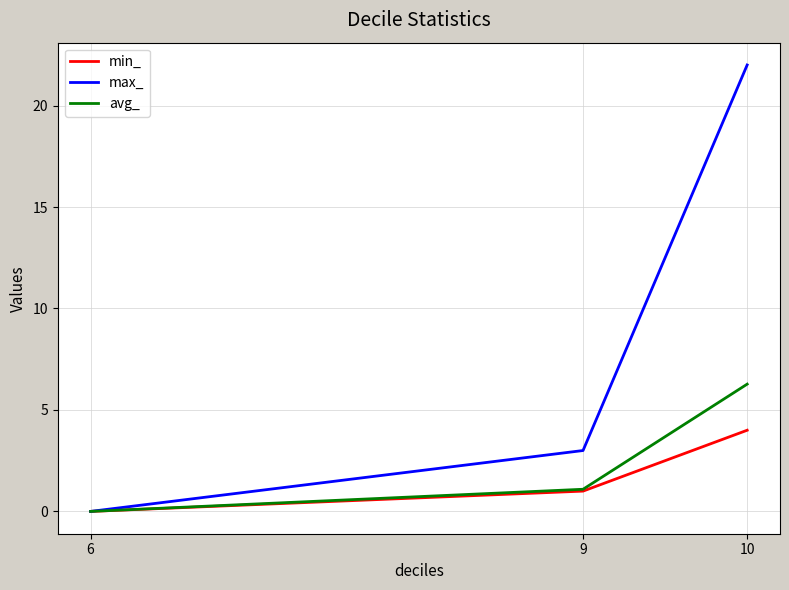

What is the difference between the maximum and second lowest values in the max_ series?

19.0